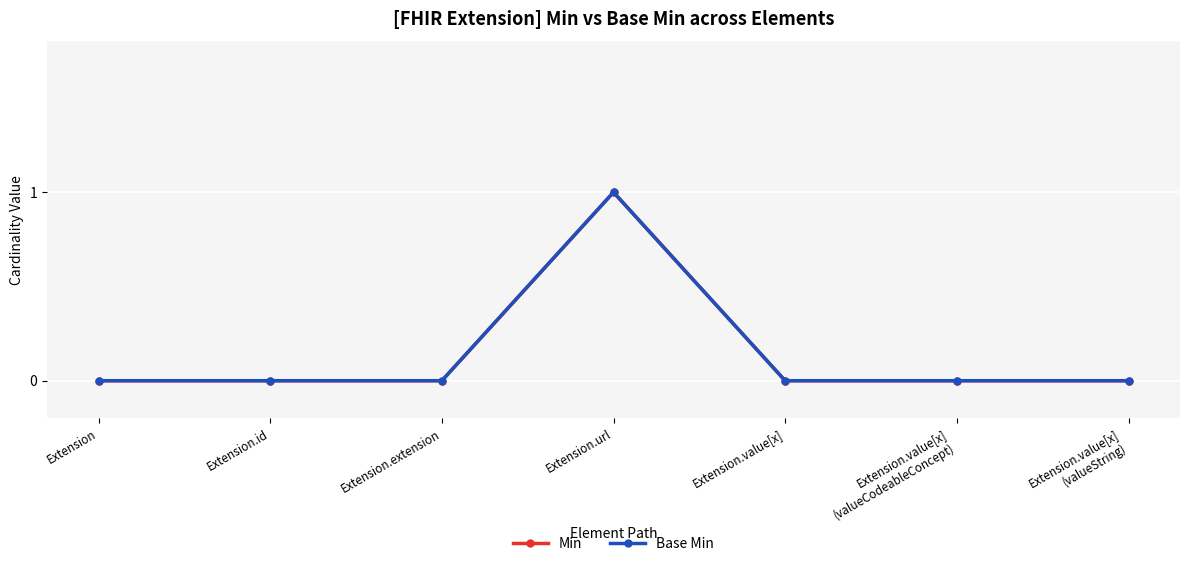

Reading left to right, what are all the values shown in this chart?

Min: 0	0	0	1	0	0	0
Base Min: 0	0	0	1	0	0	0